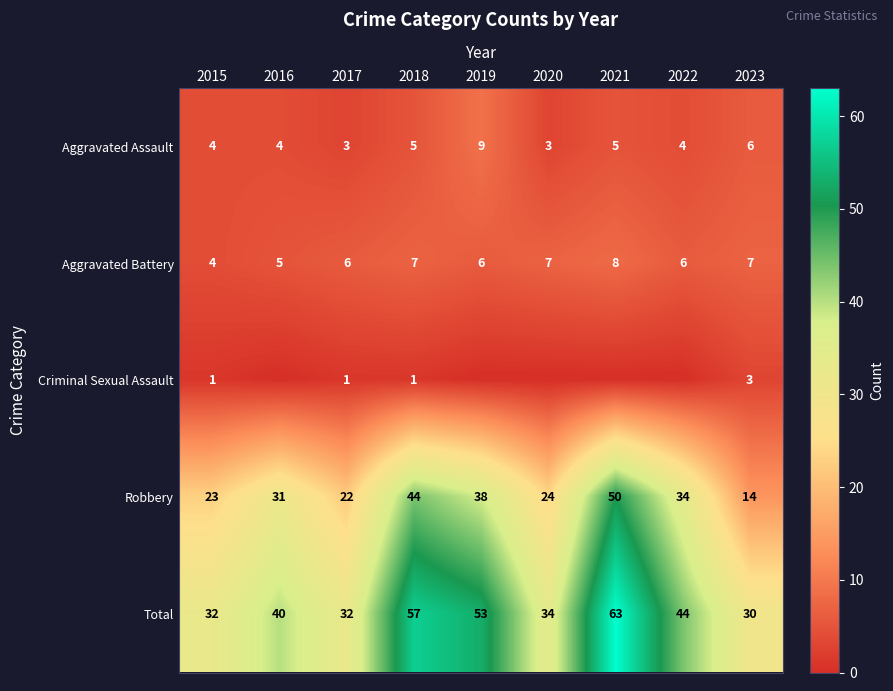

The Aggravated Battery series shows 9 at 2022. True or false?

False